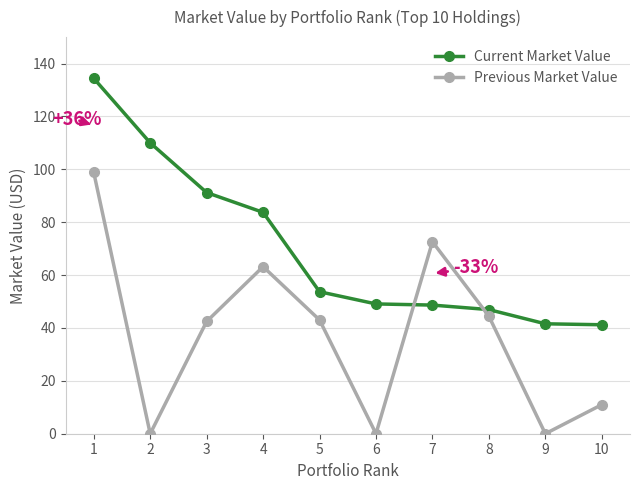

What is the difference between the maximum and minimum values in the Previous Market Value series?

98.8